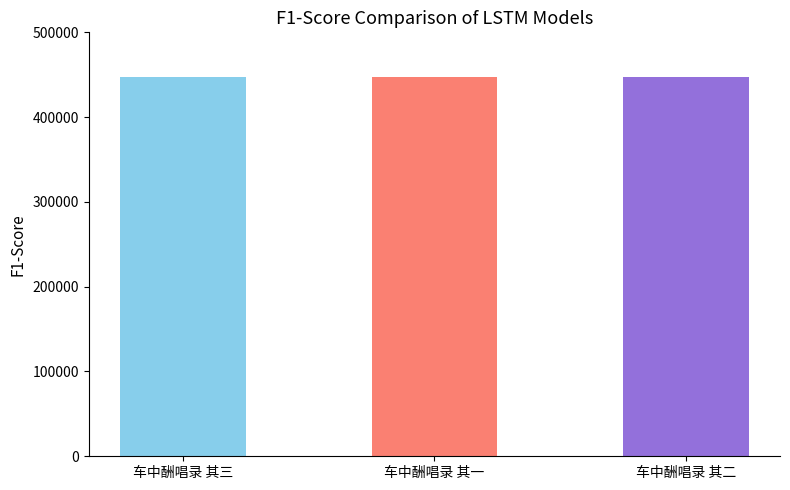

What is the average value?

447490